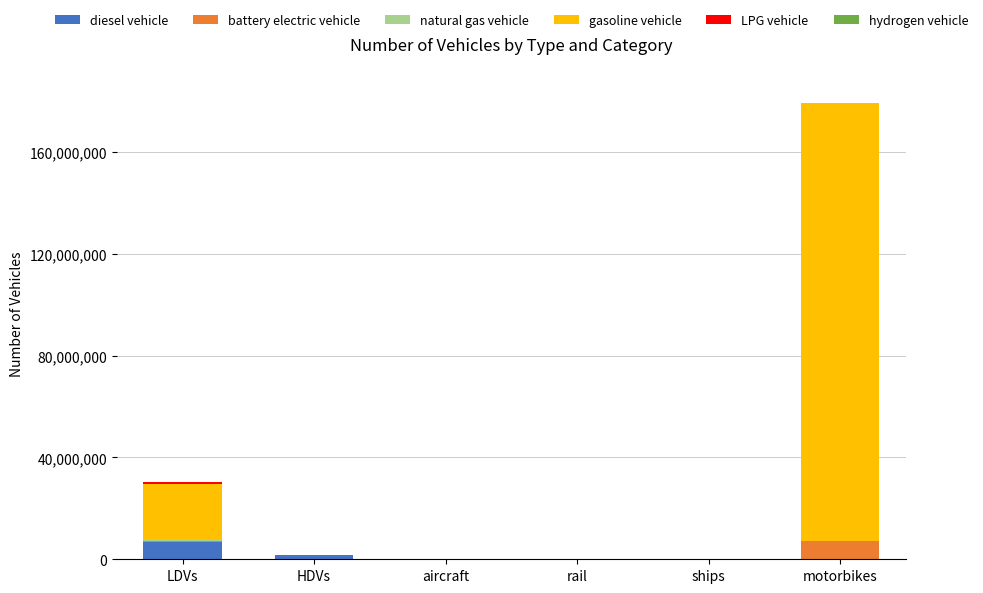

The value of diesel vehicle at motorbikes is 0.0. True or false?

True